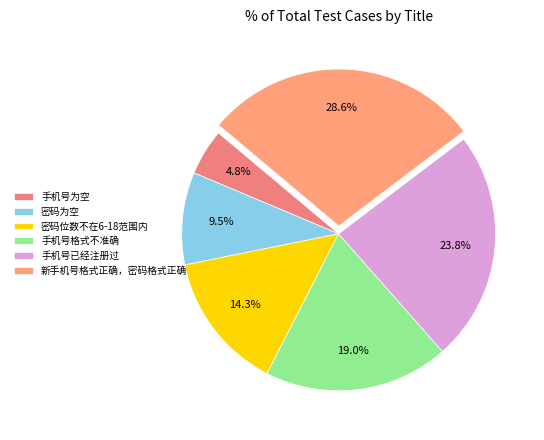

Rank the categories by value from lowest to highest.

手机号为空, 密码为空, 密码位数不在6-18范围内, 手机号格式不准确, 手机号已经注册过, 新手机号格式正确，密码格式正确